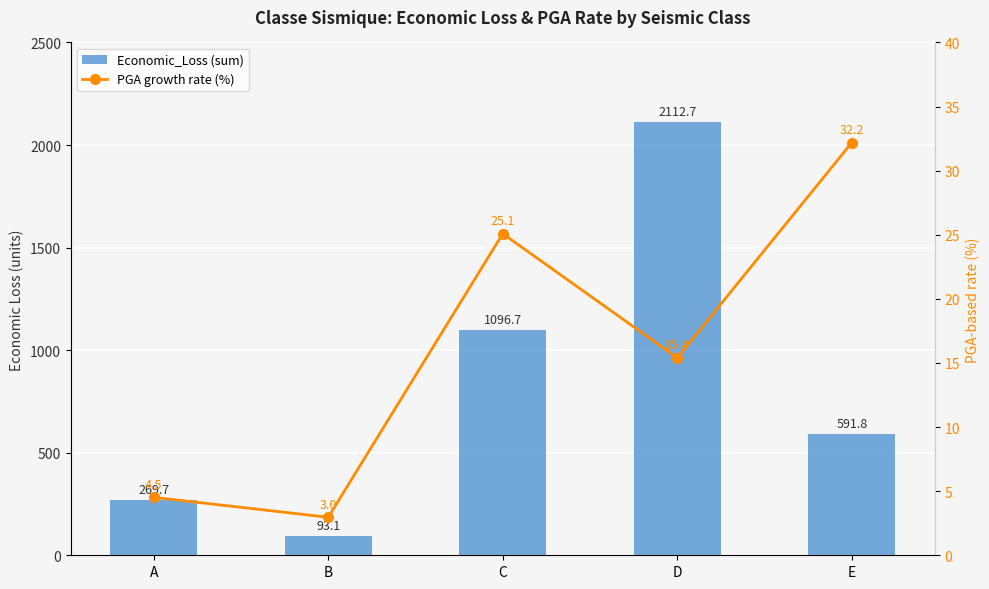

Rank the series by their average value, from lowest to highest.

PGA growth rate (%), Economic_Loss (sum)